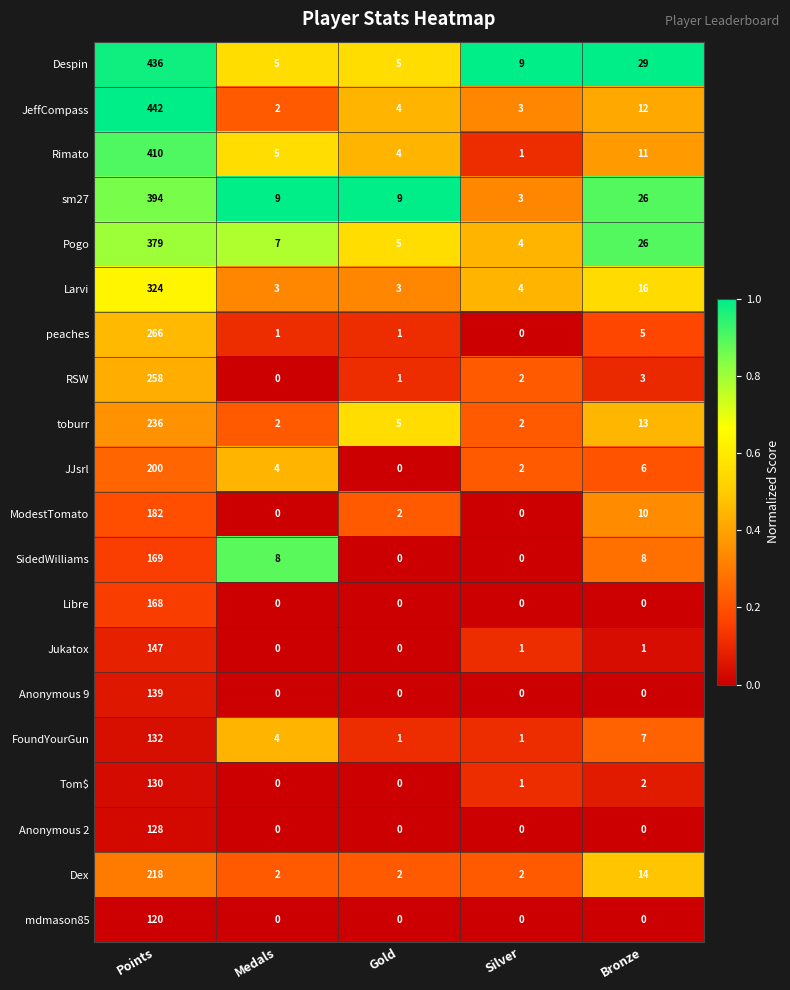

What is the difference between the highest and lowest values at Gold?

9